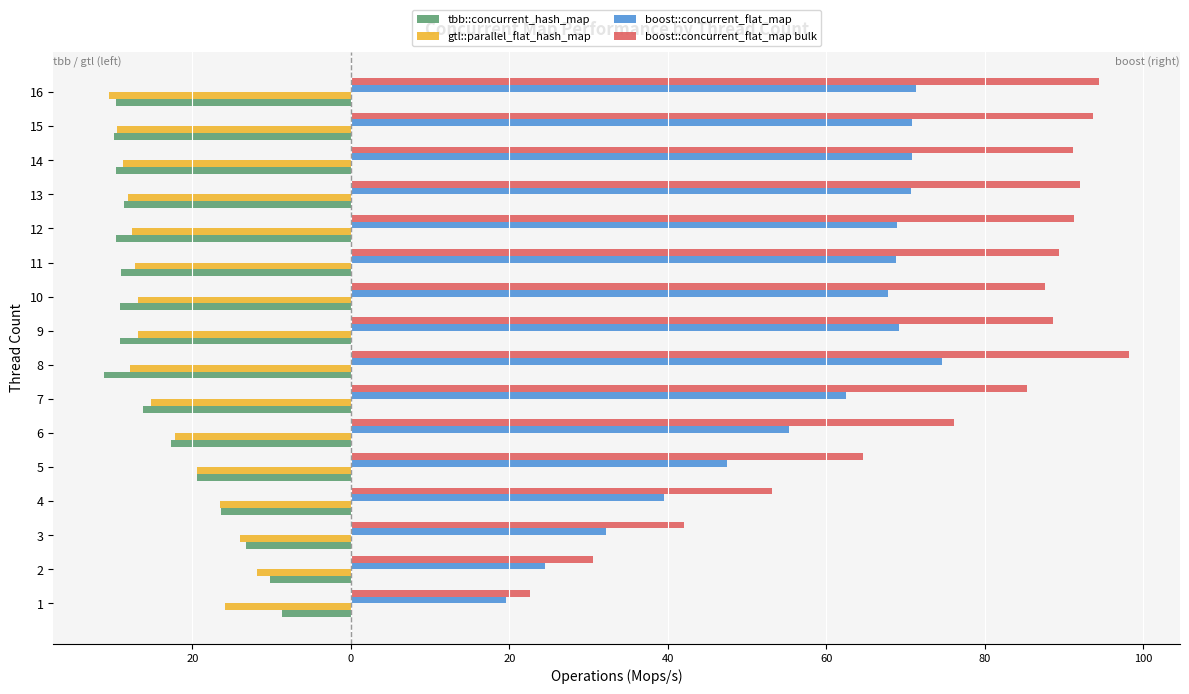

What are all the series names shown in the legend?

tbb::concurrent_hash_map, gtl::parallel_flat_hash_map, boost::concurrent_flat_map, boost::concurrent_flat_map bulk